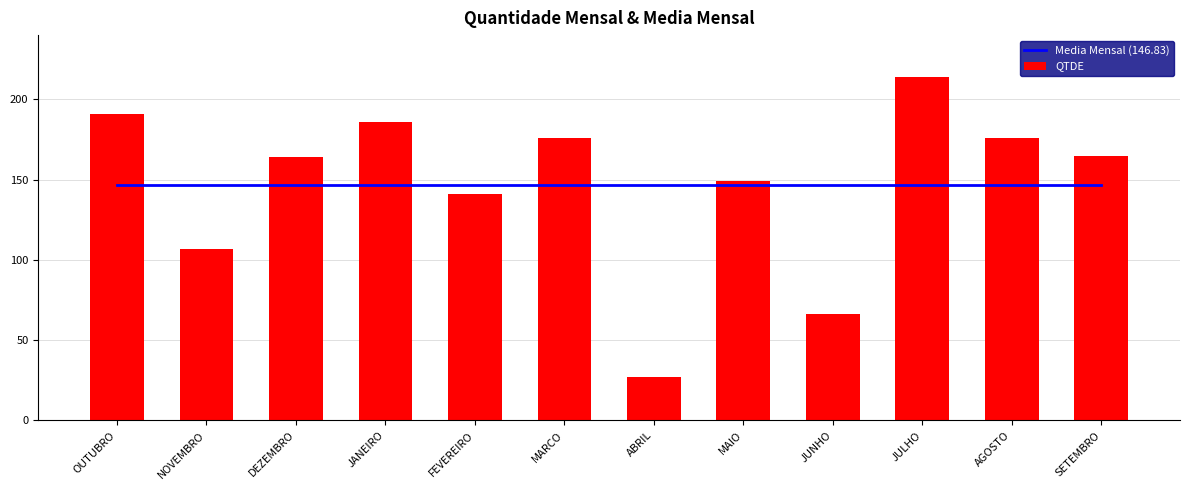

Count the number of data series in this chart.

2